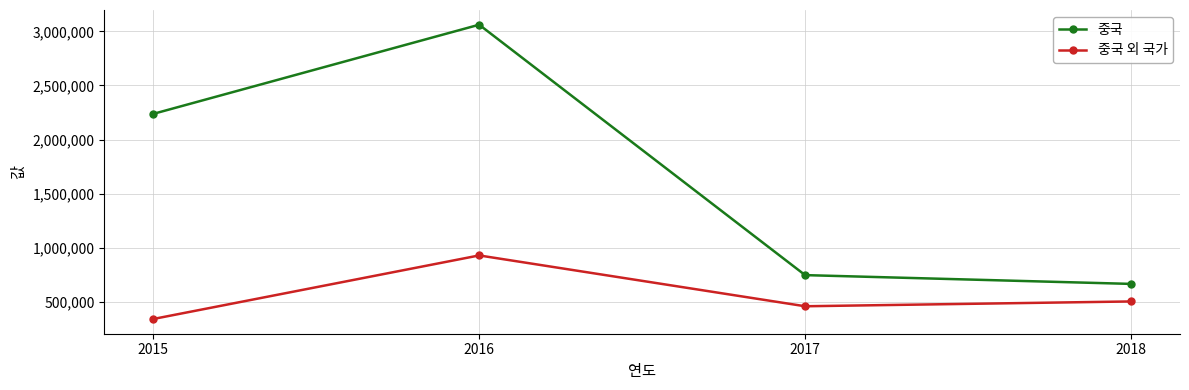

How many lines are shown in the chart?

2